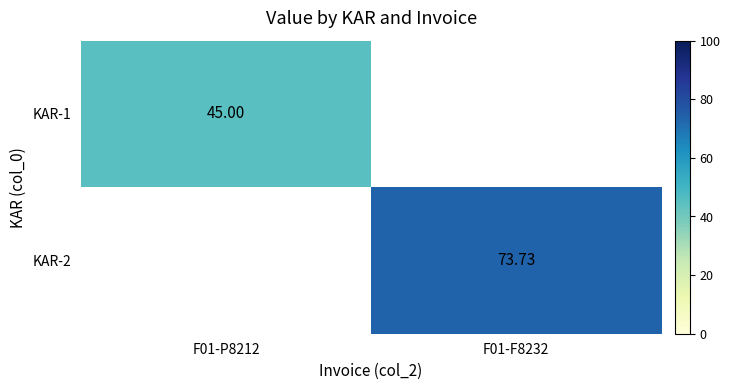

Is the value of KAR-1 at F01-P8212 greater than the value of KAR-2 at F01-F8232?

No